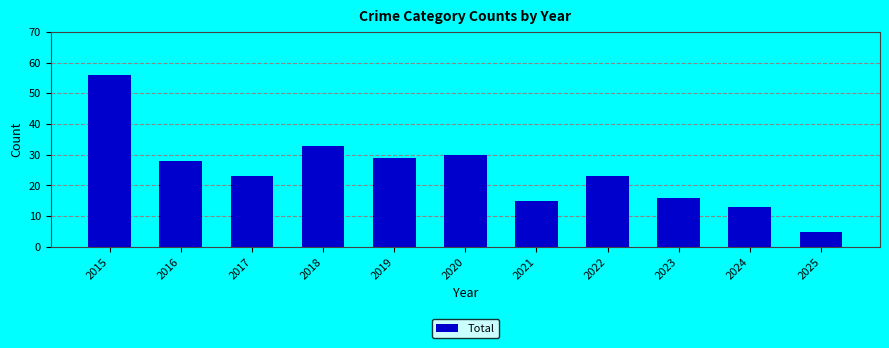

Does the chart contain stacked bars?

No